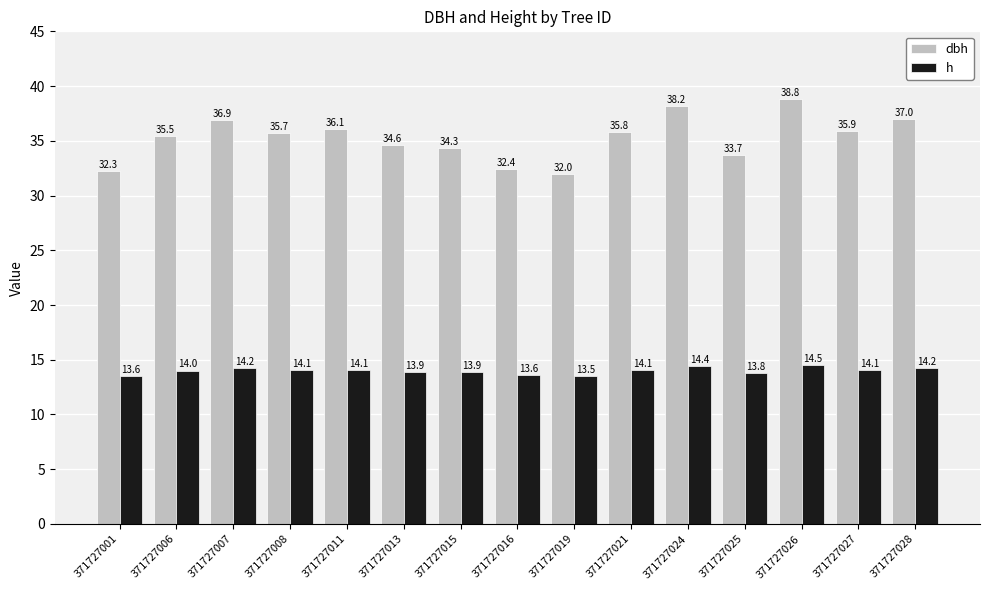

Which series has the largest total across all categories?

dbh